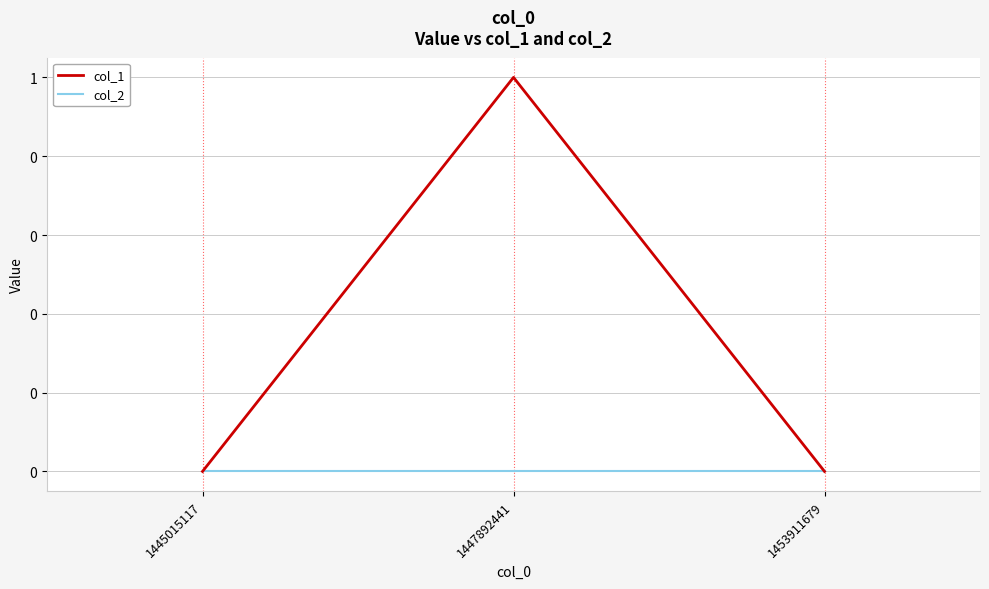

Which series changed the most between 1447892441 and 1453911679?

col_1